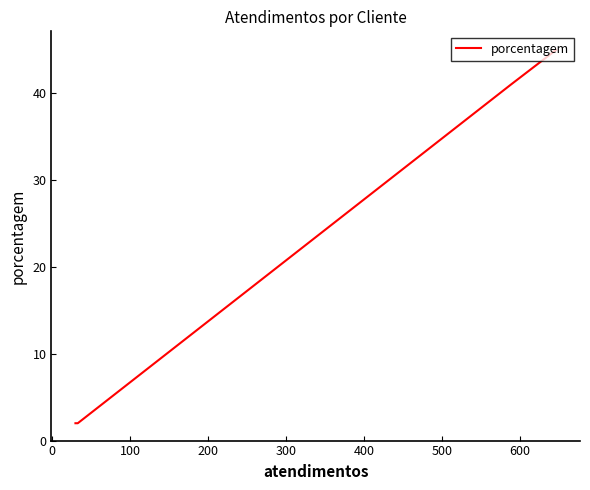

The chart shows a value of 1 at 100. True or false?

False